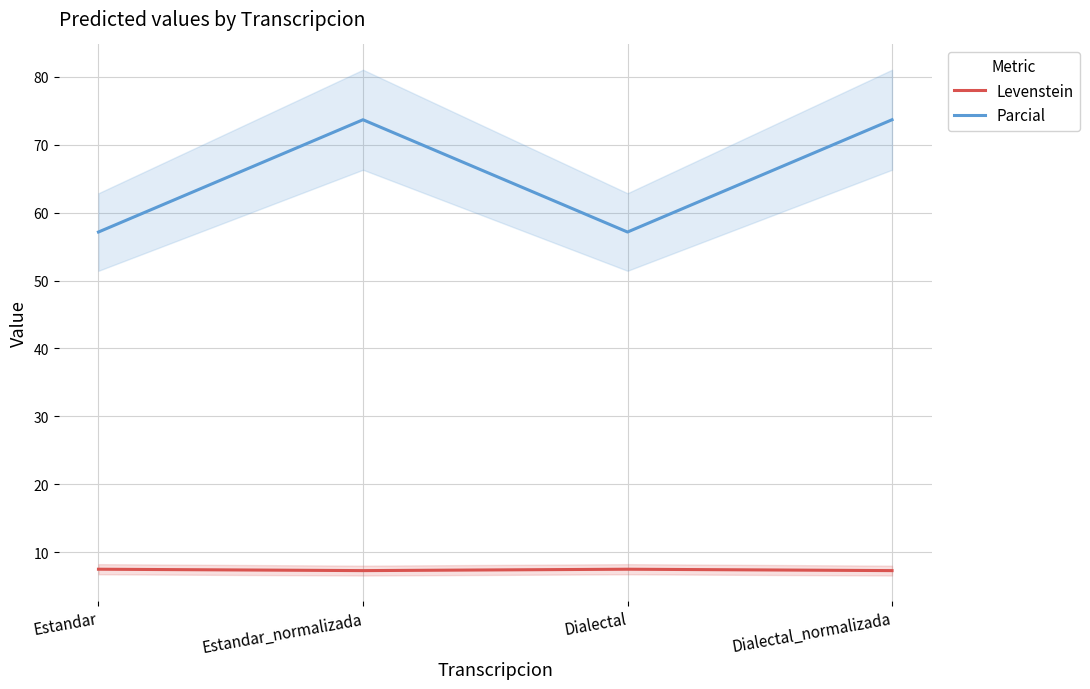

What are all the series names shown in the legend?

Levenstein, Parcial